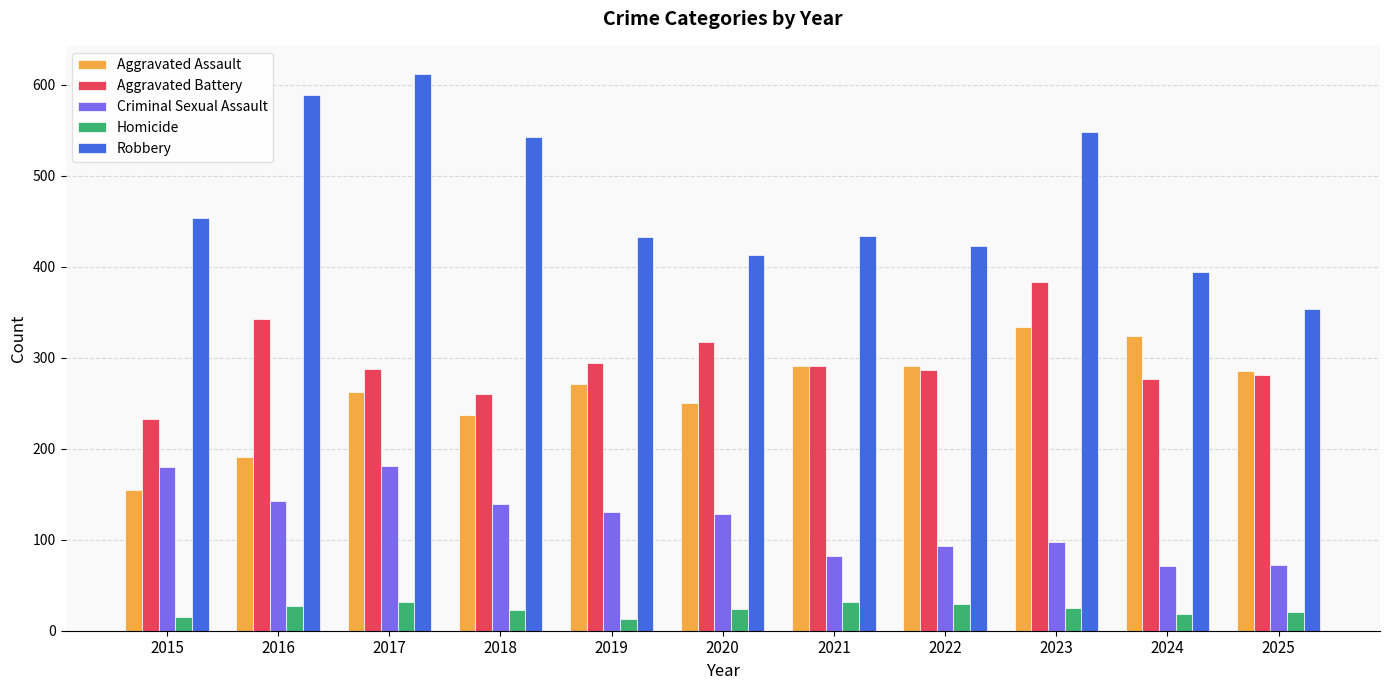

What is the difference between the highest and lowest values at 2017?

580